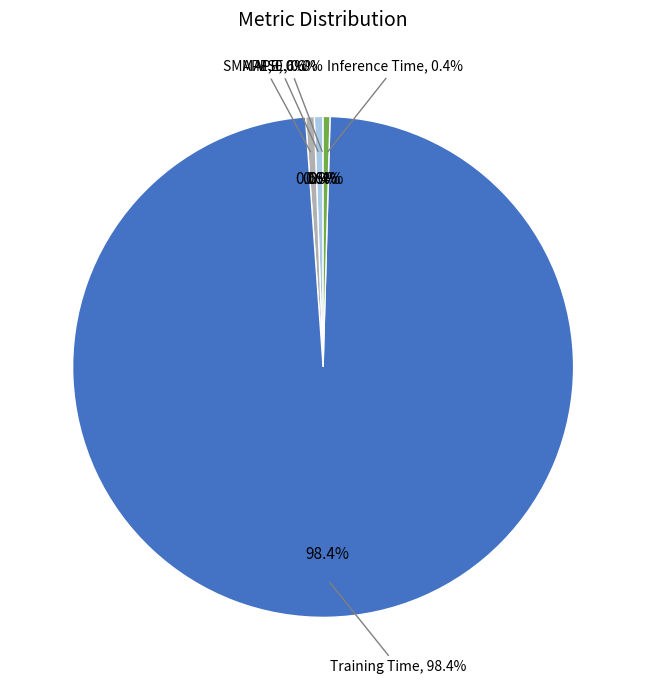

Rank the categories by value from lowest to highest.

MSE, Inference Time, MAPE, SMAPE, Training Time